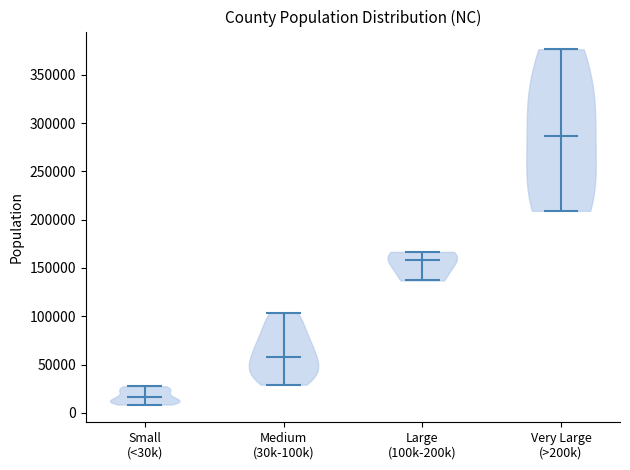

Which violin has the highest median line?

Very Large (>200k)